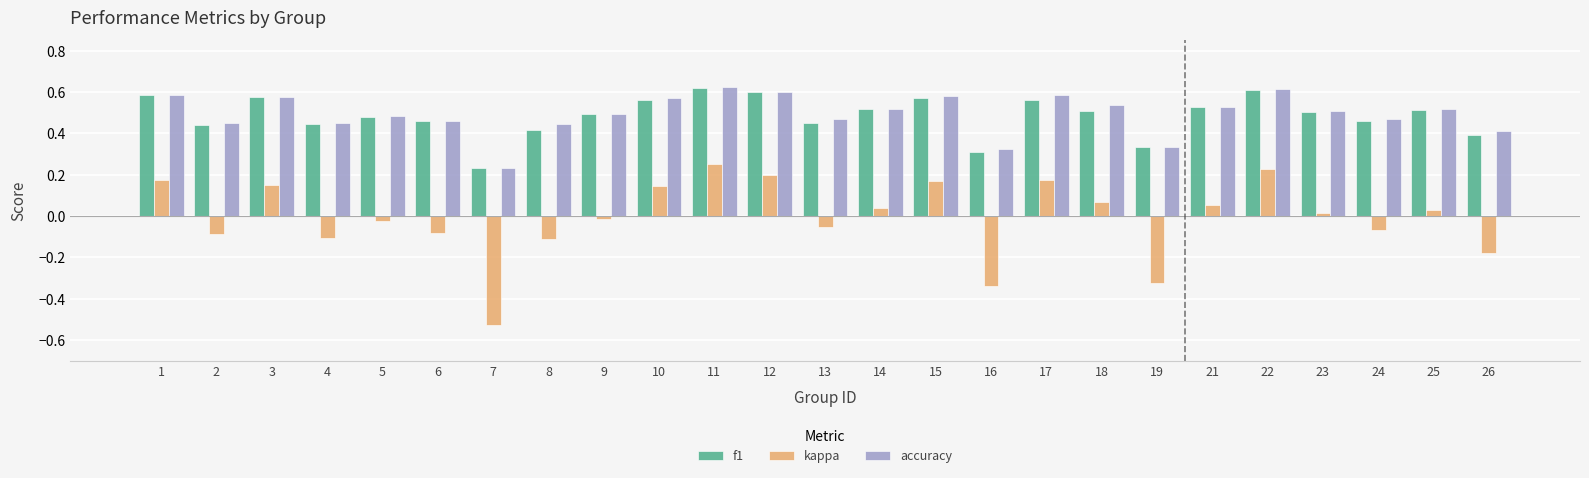

Which series has the widest spread of values?

kappa